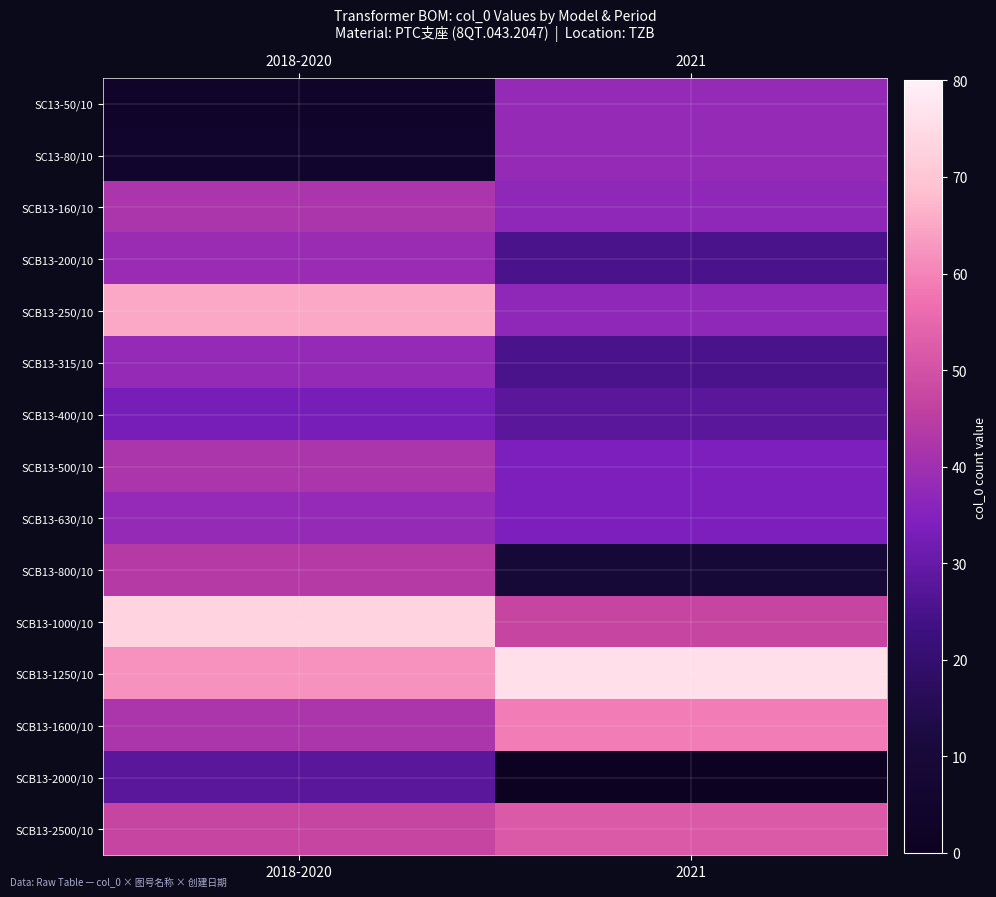

Reading left to right, extract all data points from this chart.

SC13-50/10: 2018-2020=4	2021=38
SC13-80/10: 2018-2020=5	2021=38
SCB13-160/10: 2018-2020=42	2021=37
SCB13-200/10: 2018-2020=39	2021=25
SCB13-250/10: 2018-2020=65	2021=37
SCB13-315/10: 2018-2020=38	2021=25
SCB13-400/10: 2018-2020=33	2021=28
SCB13-500/10: 2018-2020=42	2021=34
SCB13-630/10: 2018-2020=38	2021=34
SCB13-800/10: 2018-2020=44	2021=9
SCB13-1000/10: 2018-2020=73	2021=47
SCB13-1250/10: 2018-2020=62	2021=76
SCB13-1600/10: 2018-2020=42	2021=59
SCB13-2000/10: 2018-2020=28	2021=1
SCB13-2500/10: 2018-2020=47	2021=52